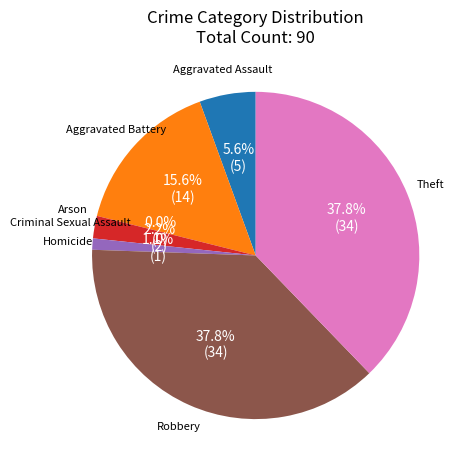

Count the number of slices in the pie.

7